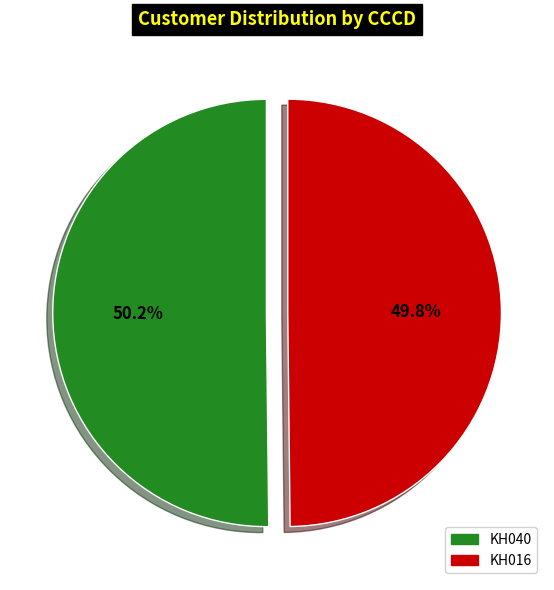

Is there a majority slice in this chart?

Yes